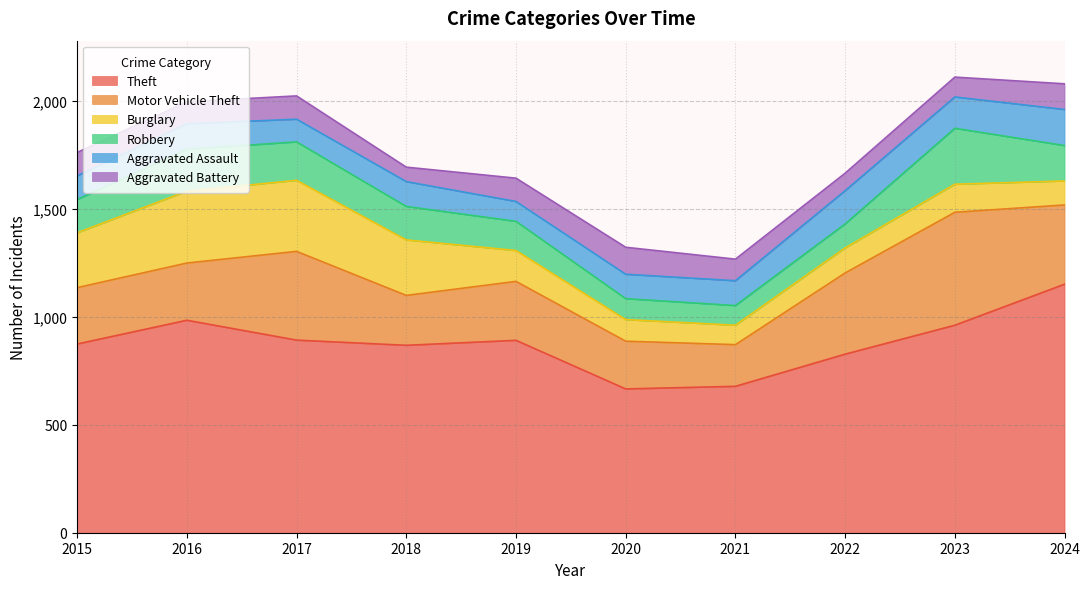

List the labels in order of Robbery value, largest first.

2023, 2016, 2017, 2024, 2018, 2015, 2019, 2022, 2020, 2021